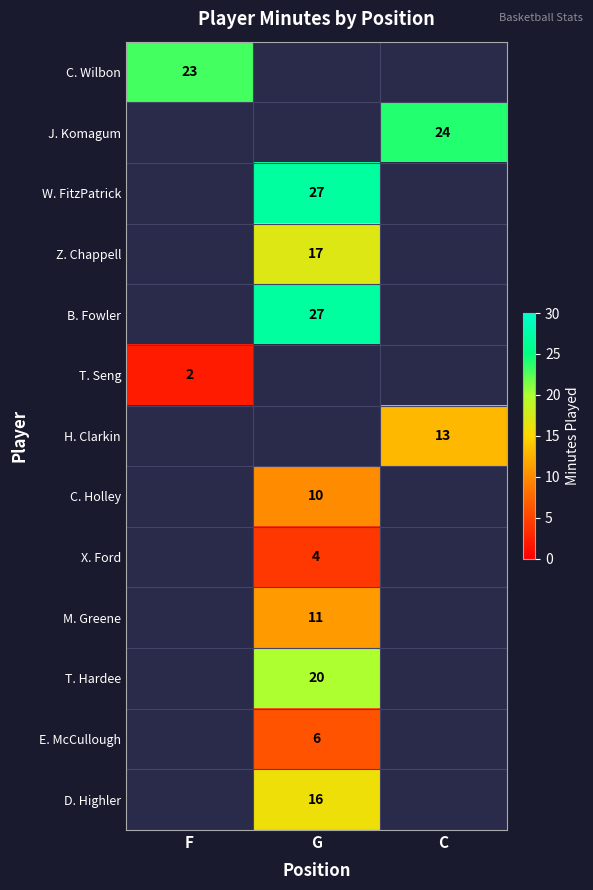

True or false: C. Holley has a value of 10 at G.

True